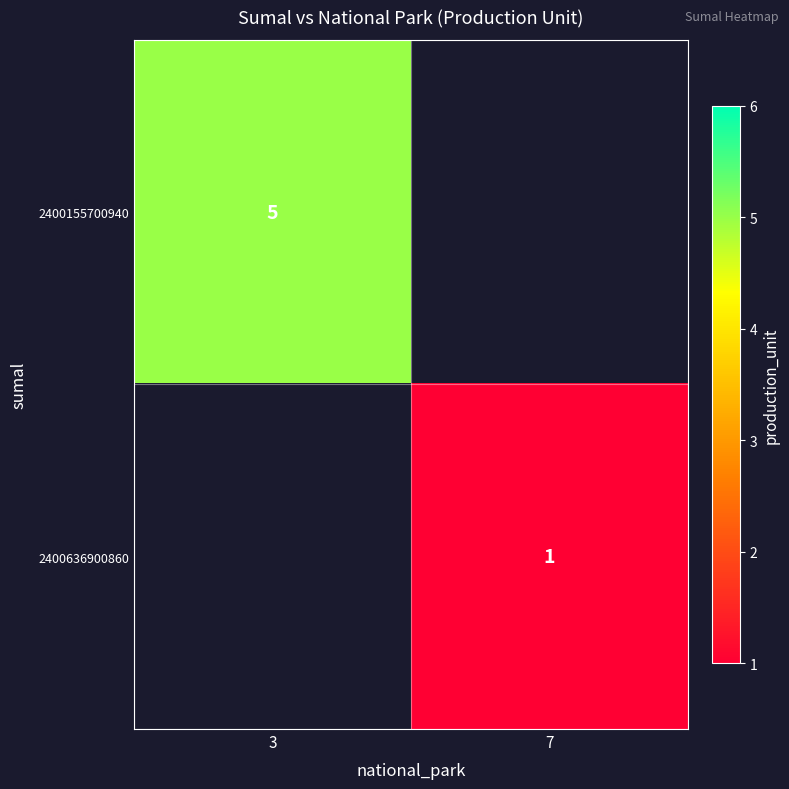

True or false: 2400636900860 has a value of 2 at 7.

False